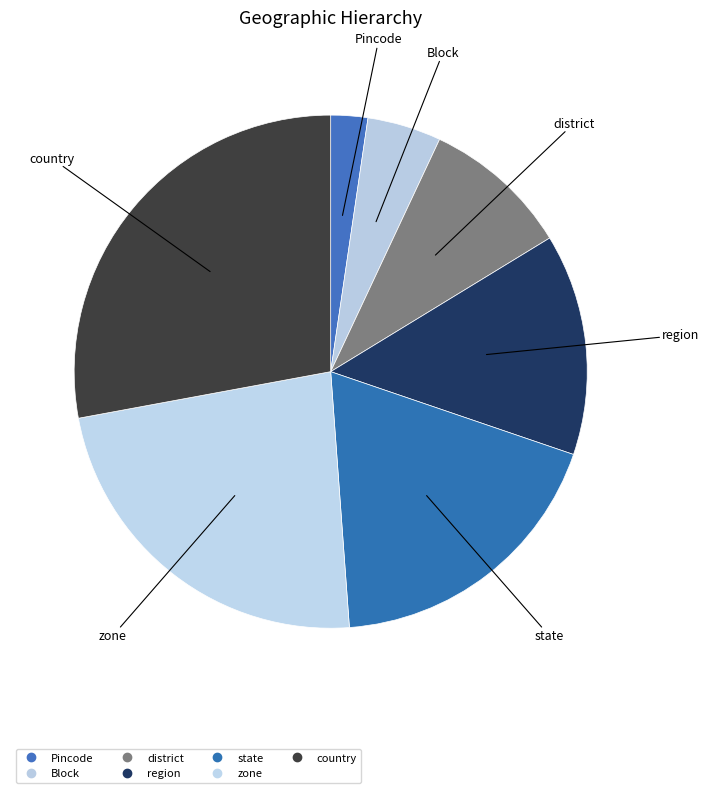

How many segments does this pie chart have?

7